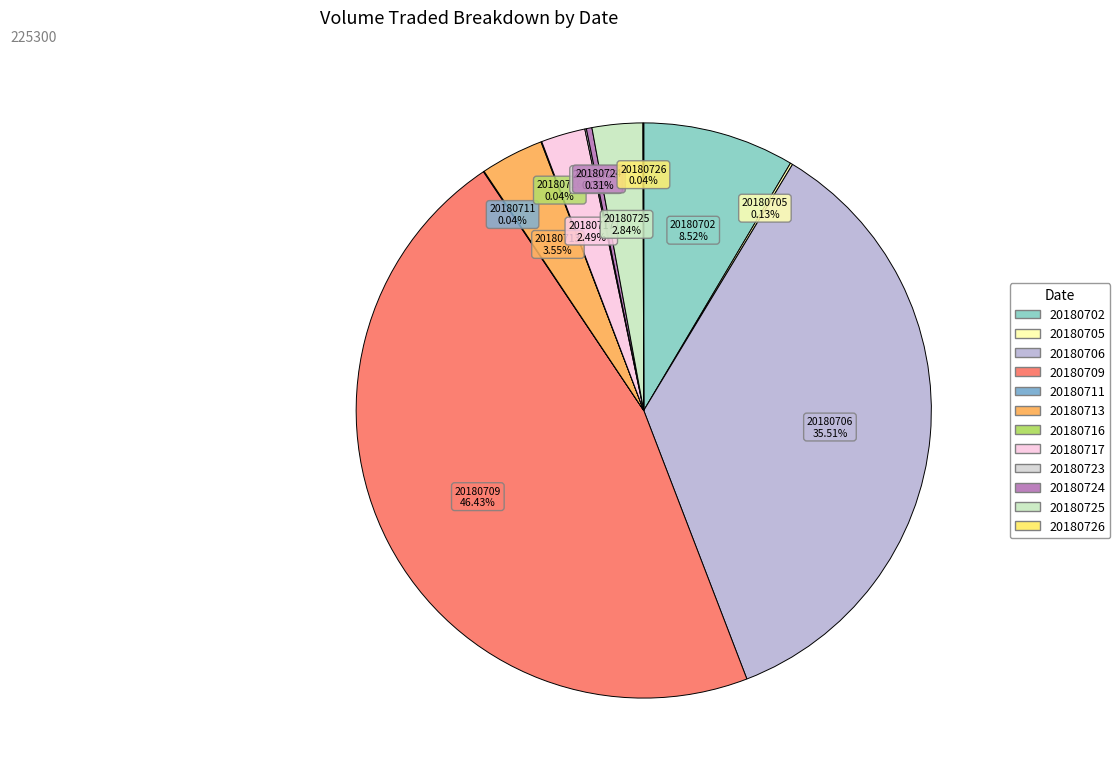

Does 20180709 represent more than half of the total?

No